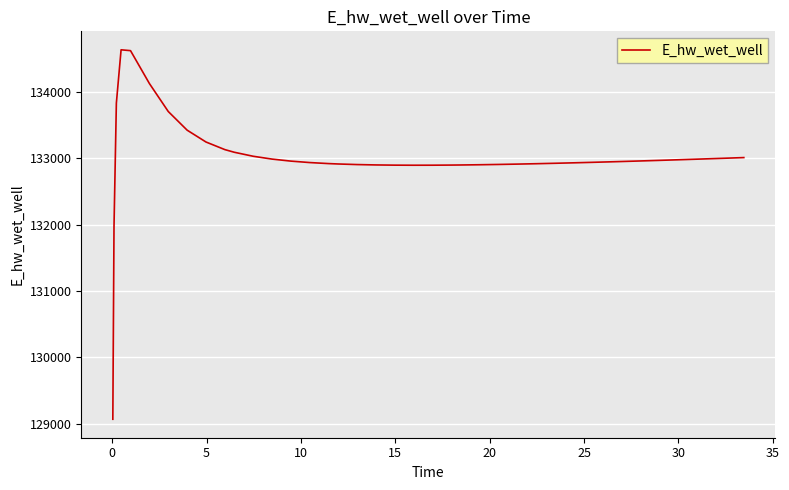

Does the chart have visible grid lines?

Yes